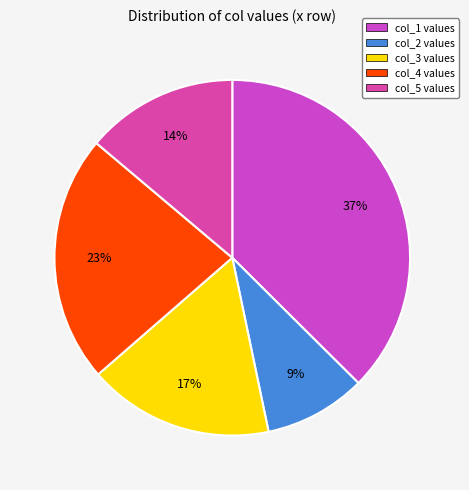

To the nearest percent, what is the difference between the largest and smallest slice percentages?

28%